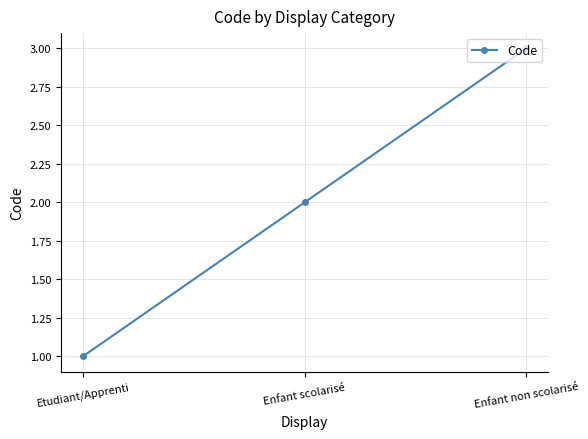

What is the label of the 2nd point from the left?

Enfant scolarisé